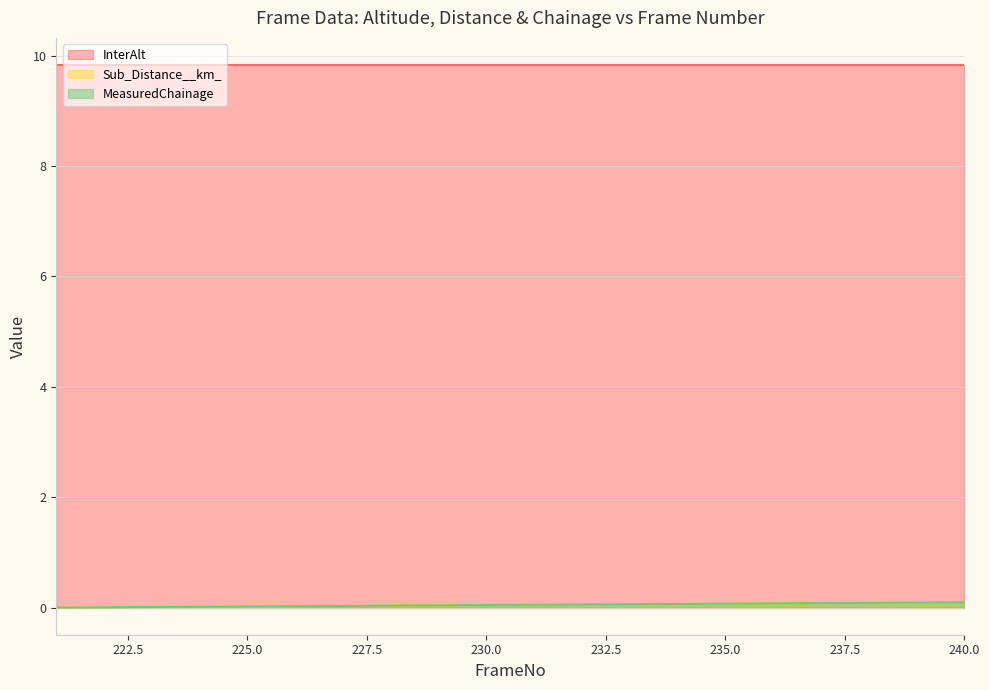

Which series has the largest total across all categories?

InterAlt